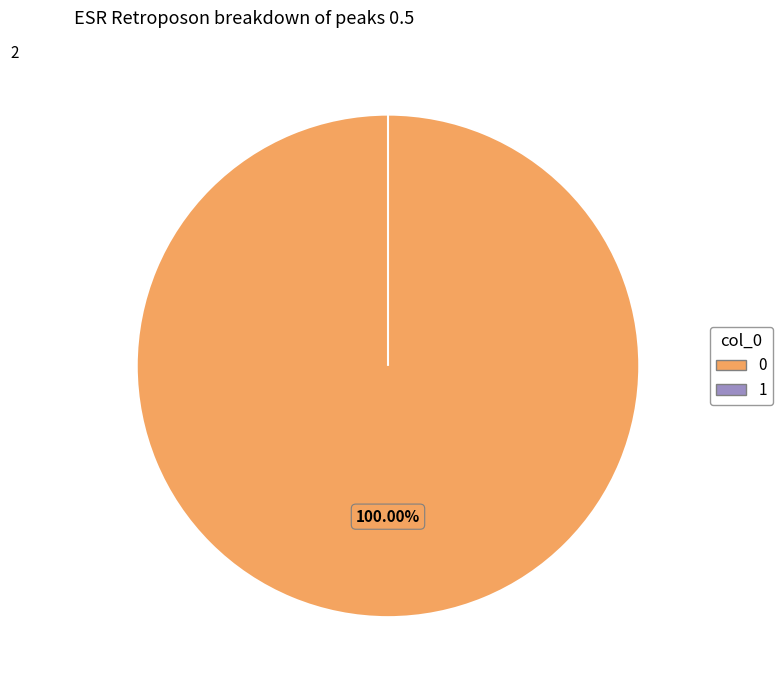

To the nearest percent, what is the combined percentage of 1 and 0?

100%